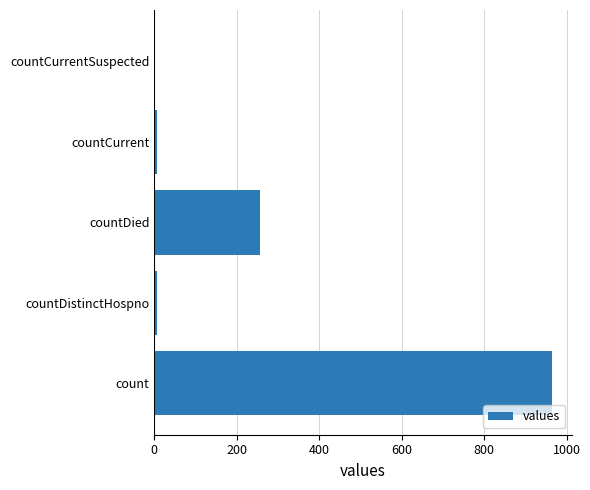

Where is the data nearest to the value 482?

countDied